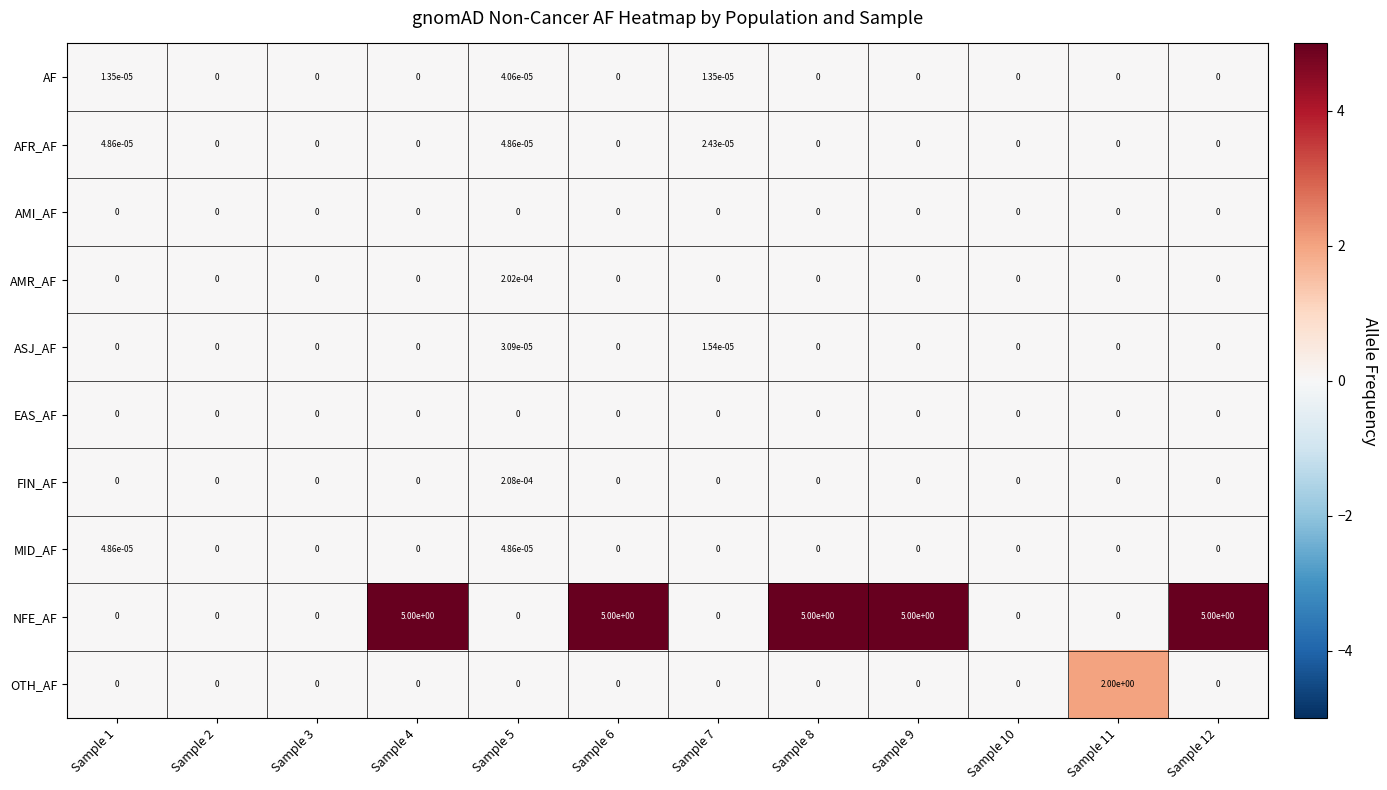

The value of OTH_AF at Sample 8 is 0.0. True or false?

True